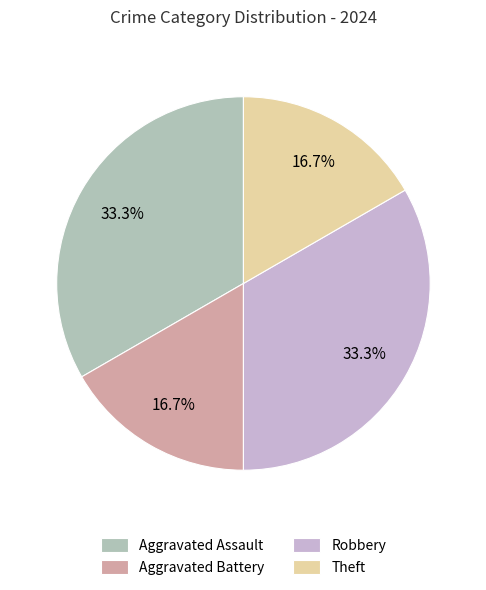

To the nearest percent, what percentage of the pie is Robbery?

33%